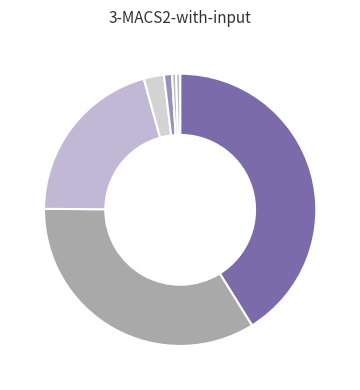

Which slice is the smallest?

False_I-Event